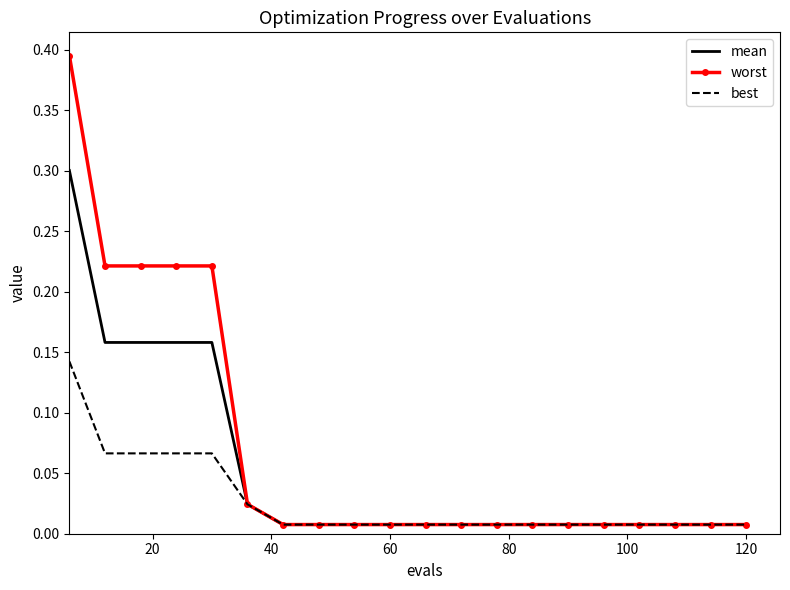

List the series in order of their overall mean, highest first.

worst, mean, best